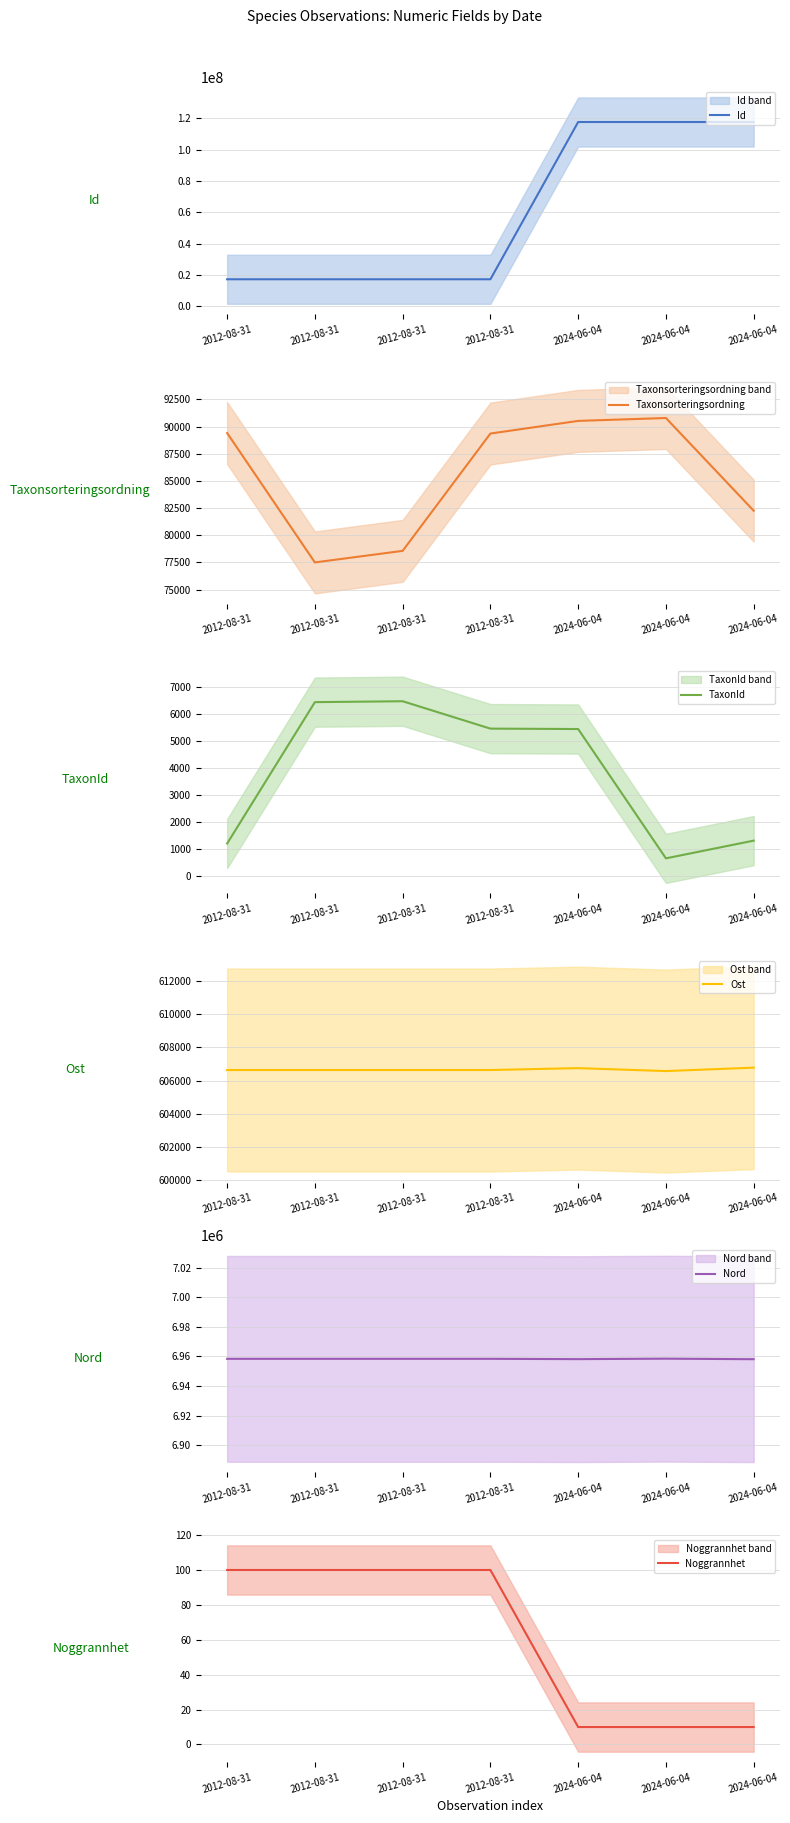

What are all the series names shown in the legend?

Id, Taxonsorteringsordning, TaxonId, Ost, Nord, Noggrannhet